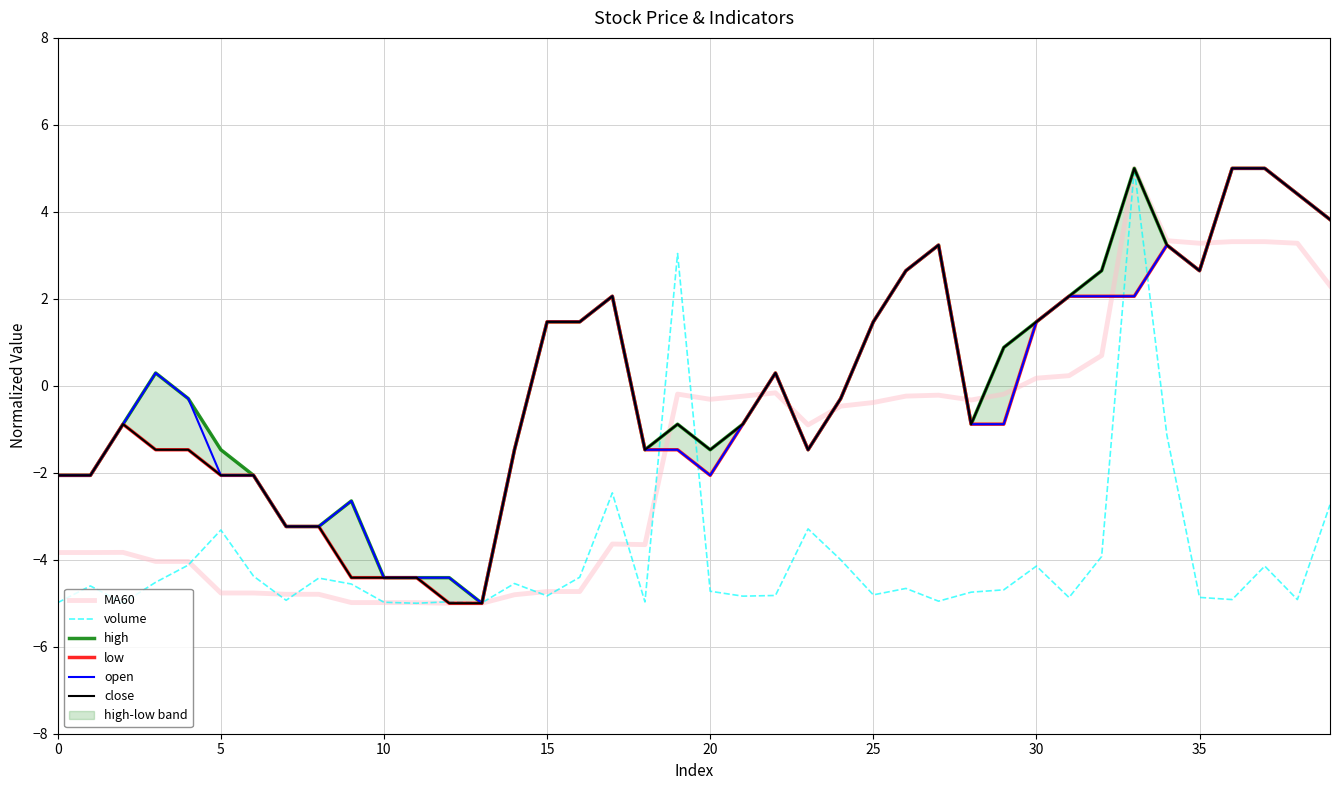

At which label does low reach its peak?

36